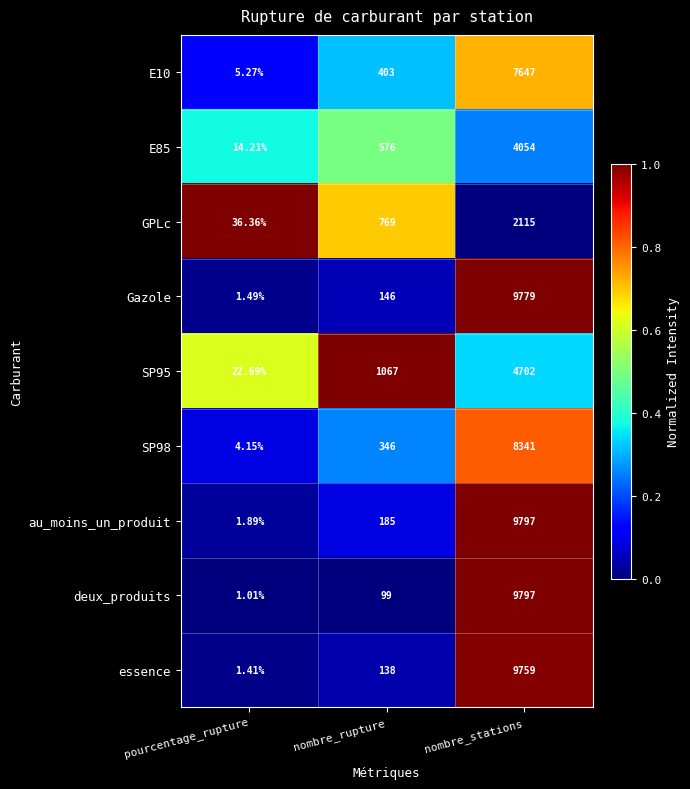

At which label does Gazole reach its peak?

nombre_stations